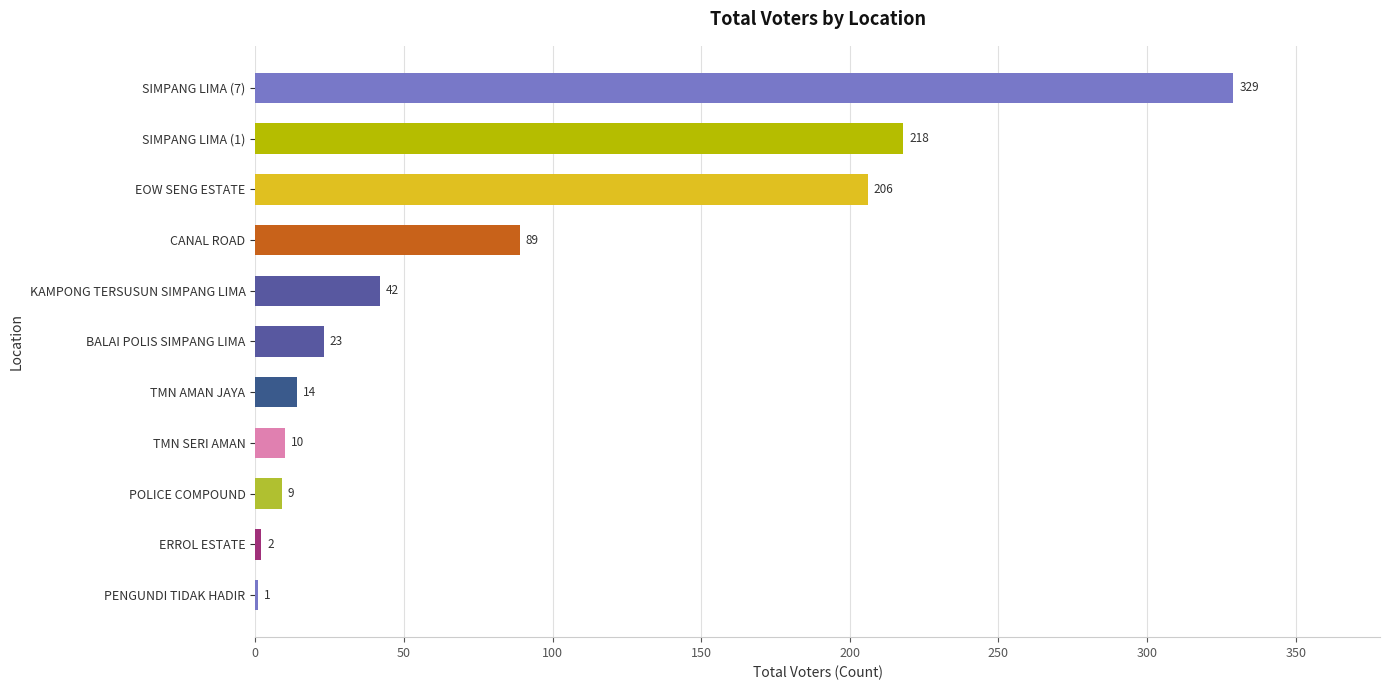

What is the change in value from PENGUNDI TIDAK HADIR to SIMPANG LIMA (1)?

+217